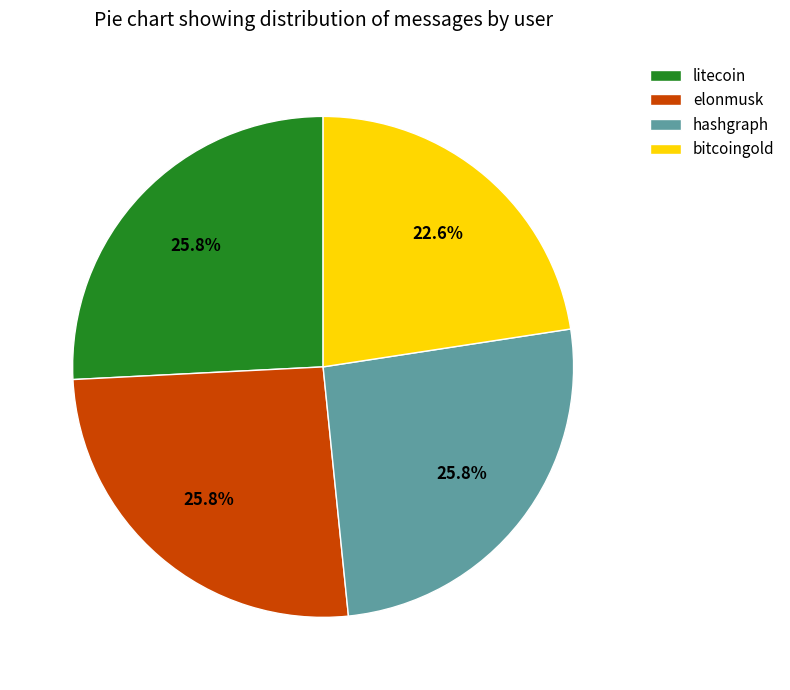

How many slices are in this pie chart?

4